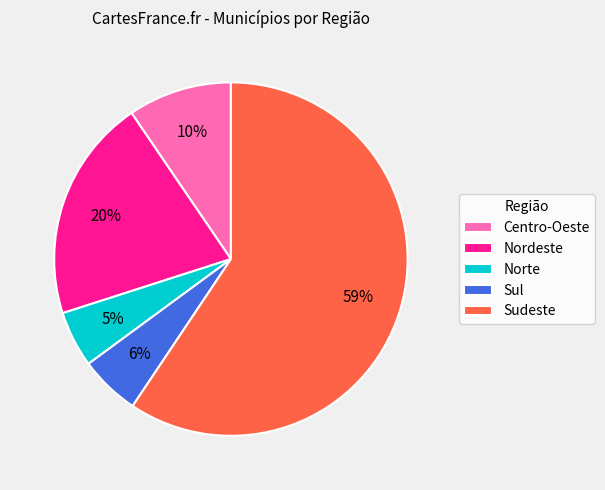

Which category has the biggest portion of the pie?

Sudeste